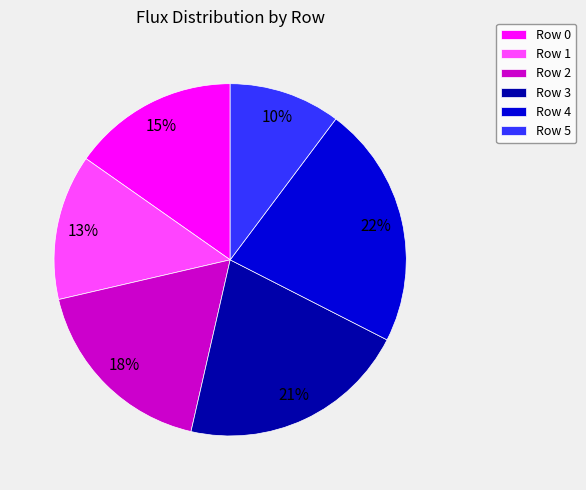

The Row 4 slice represents 22% of the pie. True or false?

True